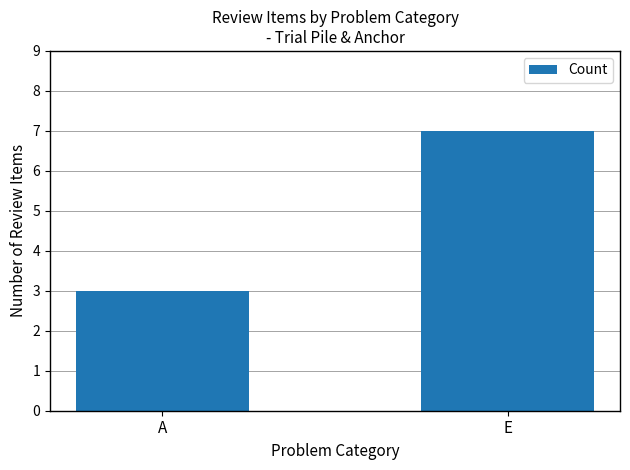

List the labels in order of value, largest first.

E, A